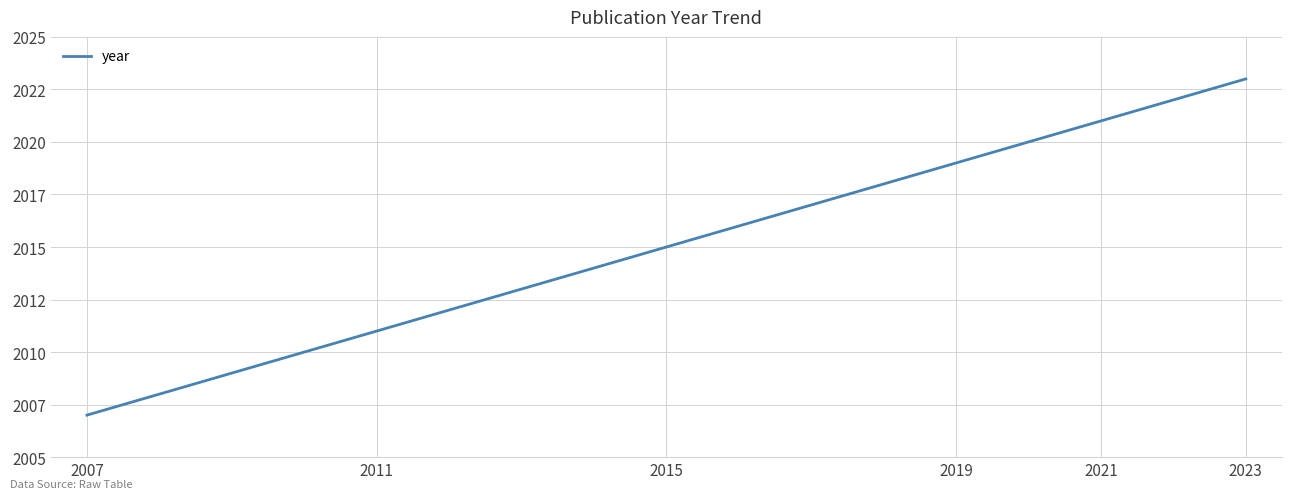

What is the sum of the values at 2023 and 2015?

4038